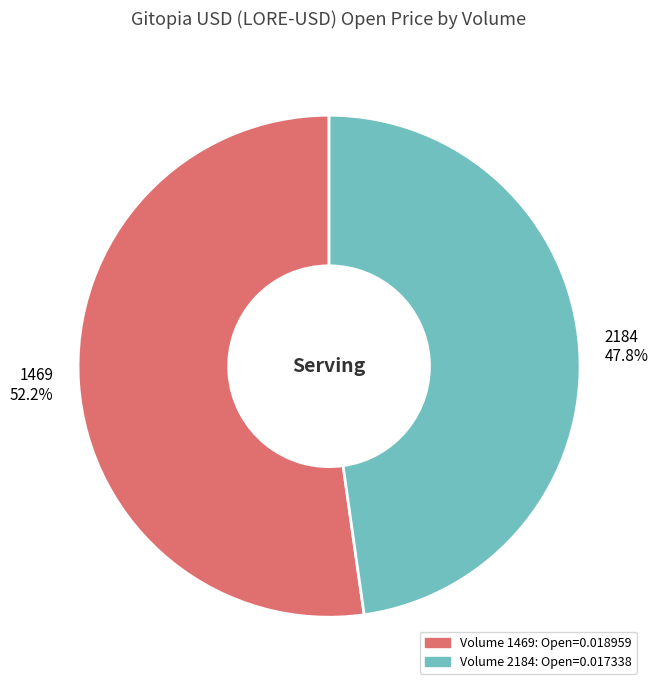

Does 2184 account for over 50% of the chart?

No